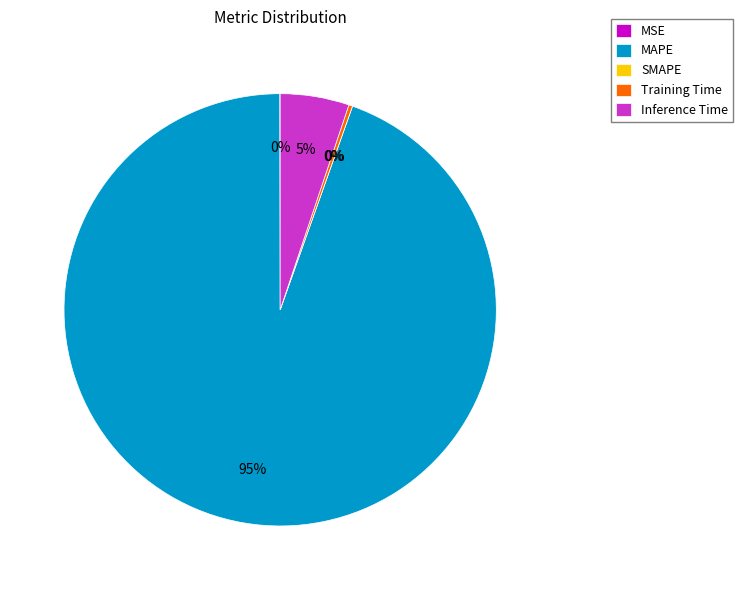

Which has a higher value, Inference Time or MAPE?

MAPE